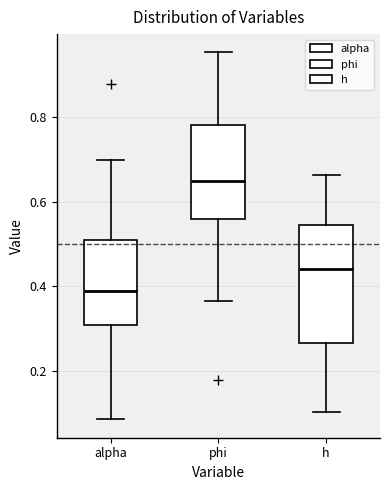

Where does the median line of the box for phi sit on the y-axis? The values are not printed on the chart, so give them approximately, as read against the axis.

0.64